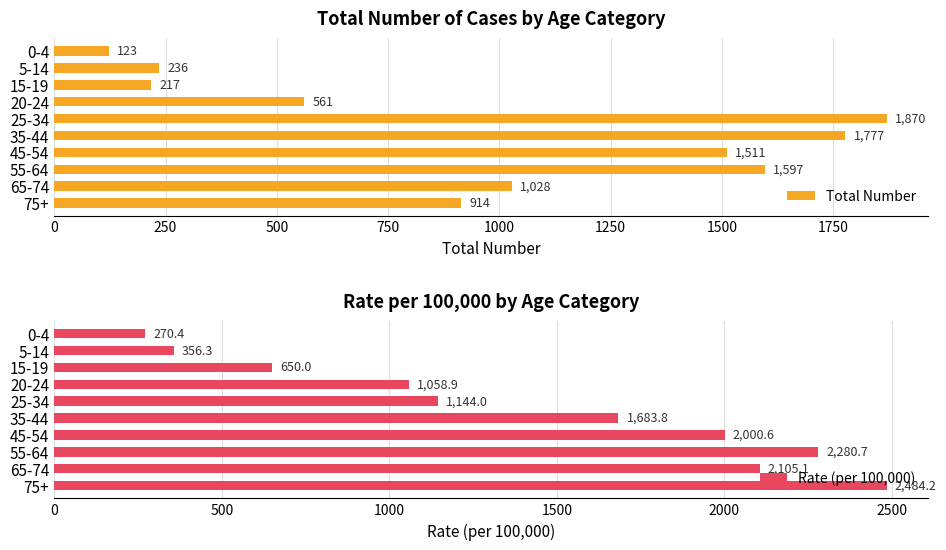

At how many categories does at least one series exceed 468?

8